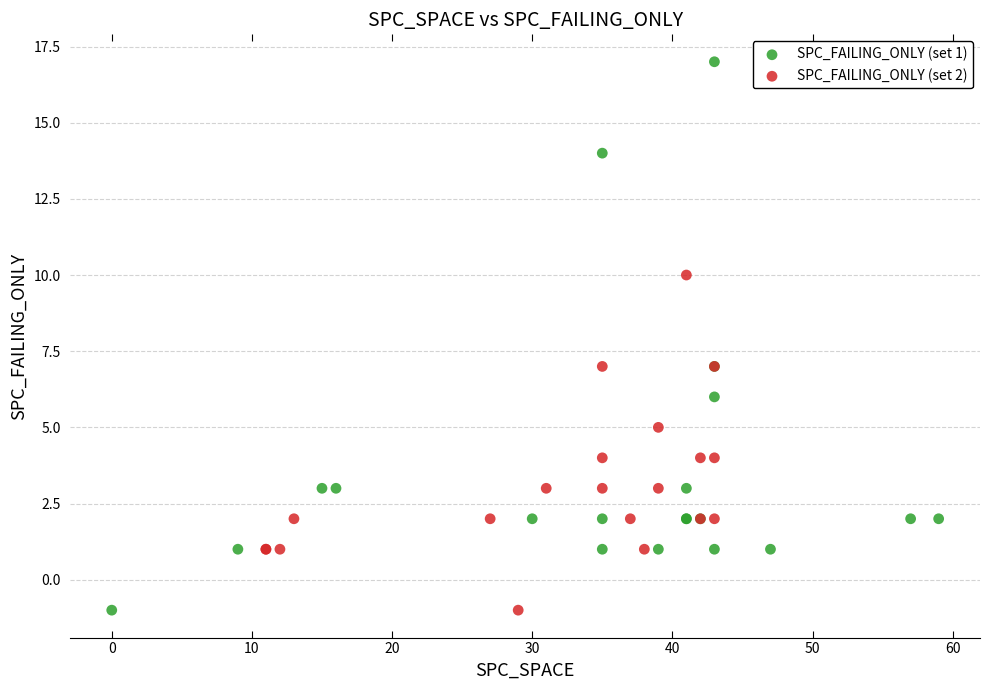

Which series has the widest spread of Y values?

SPC_FAILING_ONLY (set 1)